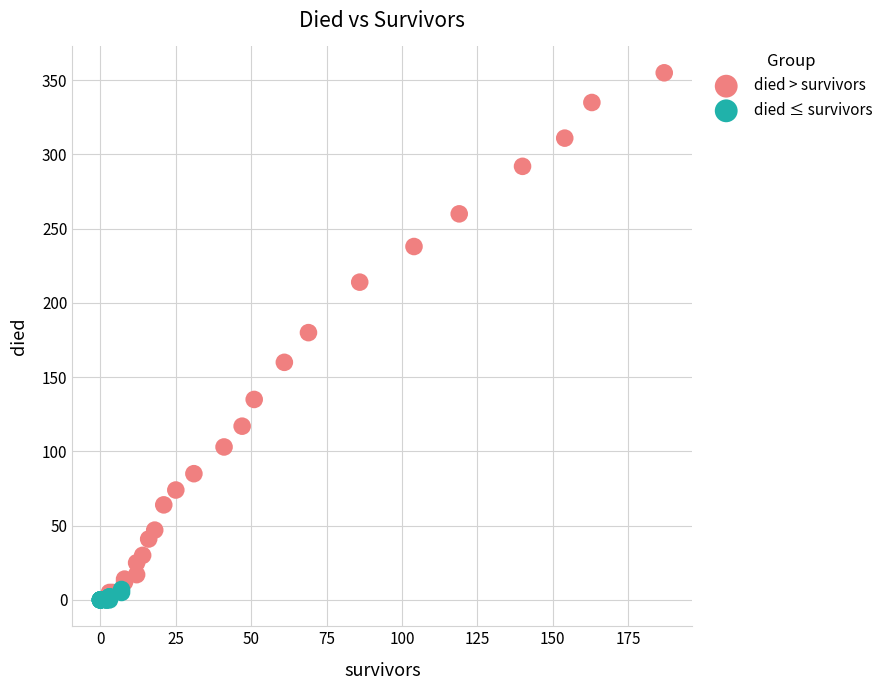

Which series reaches the maximum Y coordinate?

died > survivors